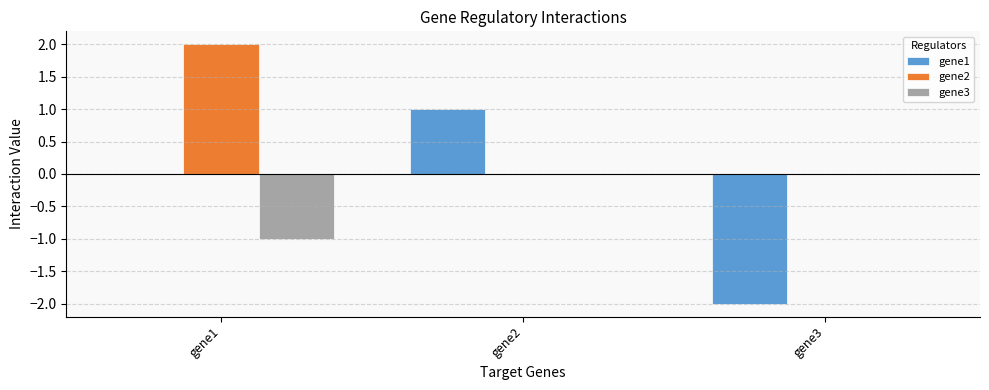

At which label does gene1 reach its peak?

gene2